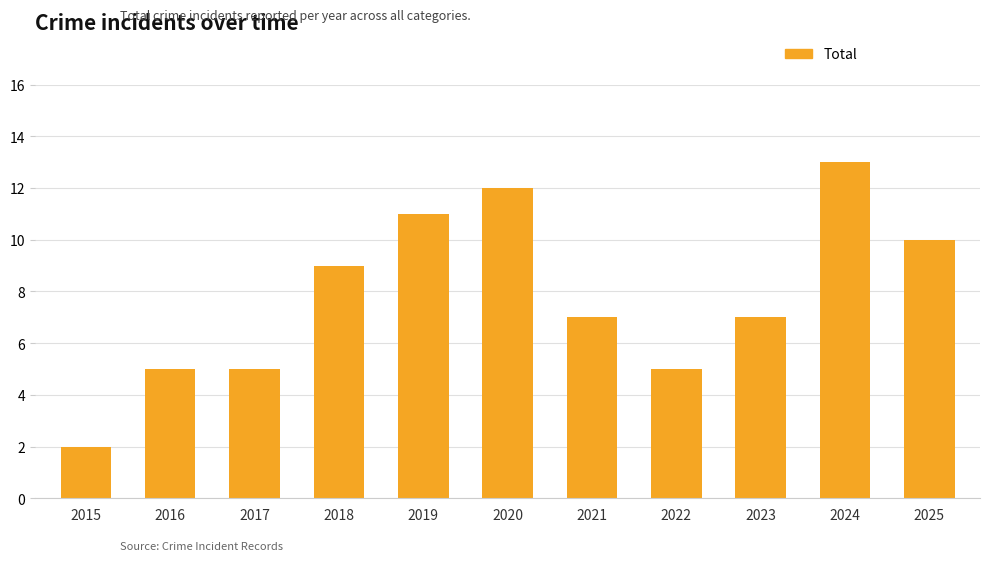

Which label corresponds to the largest value in the chart?

2024